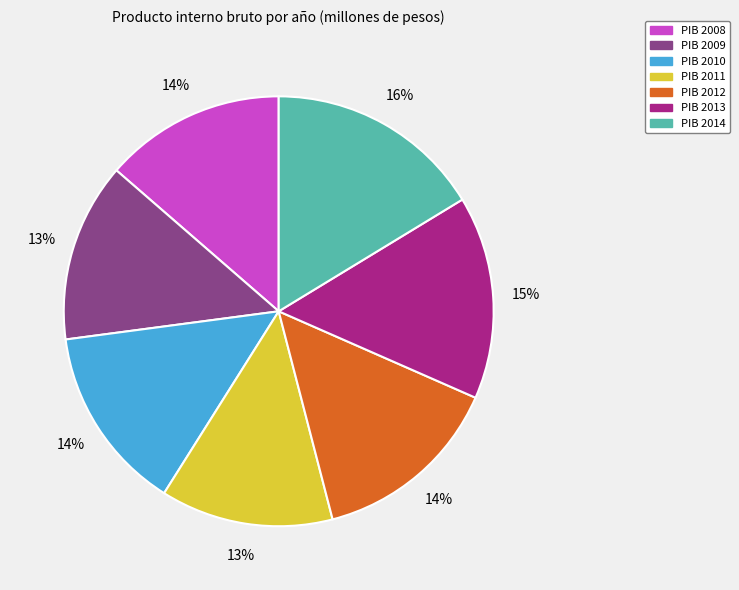

Does any single category account for the majority?

No